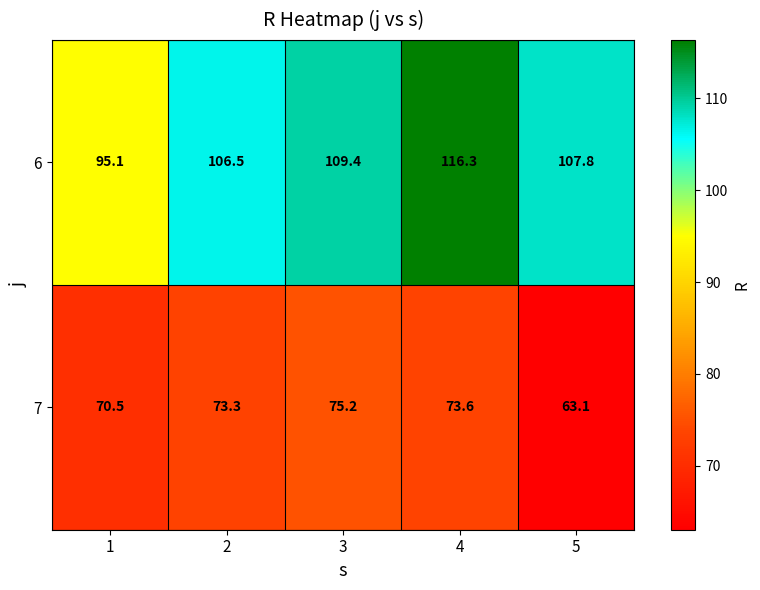

Between 1 and 4, which series saw the biggest shift?

6